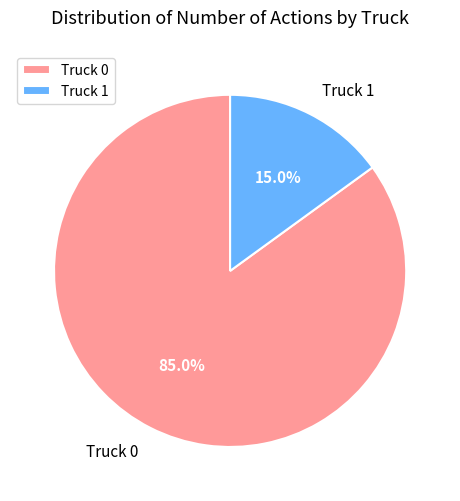

What percentage is NOT represented by Truck 1?

85.0%